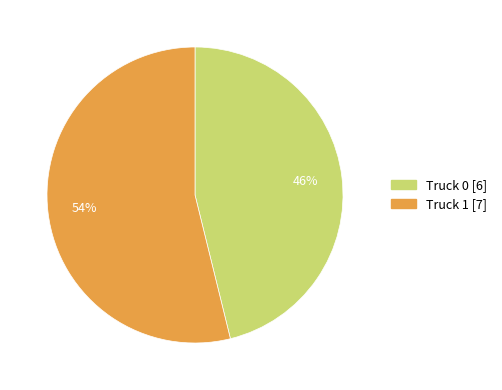

What is the ratio of the value at Truck 0 to the value at Truck 1?

0.9